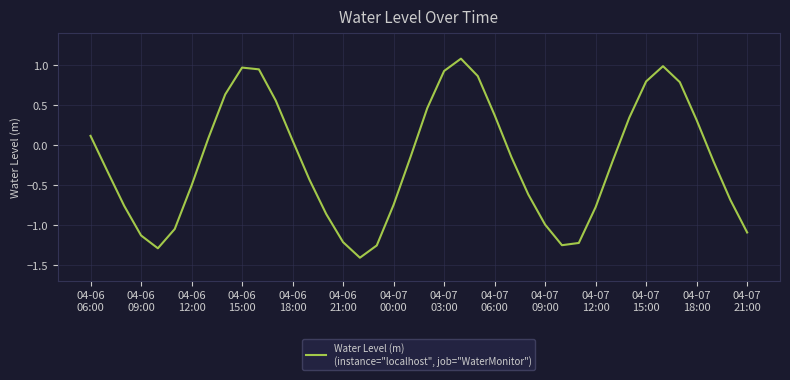

What is the minimum value shown in the chart?

-1.4